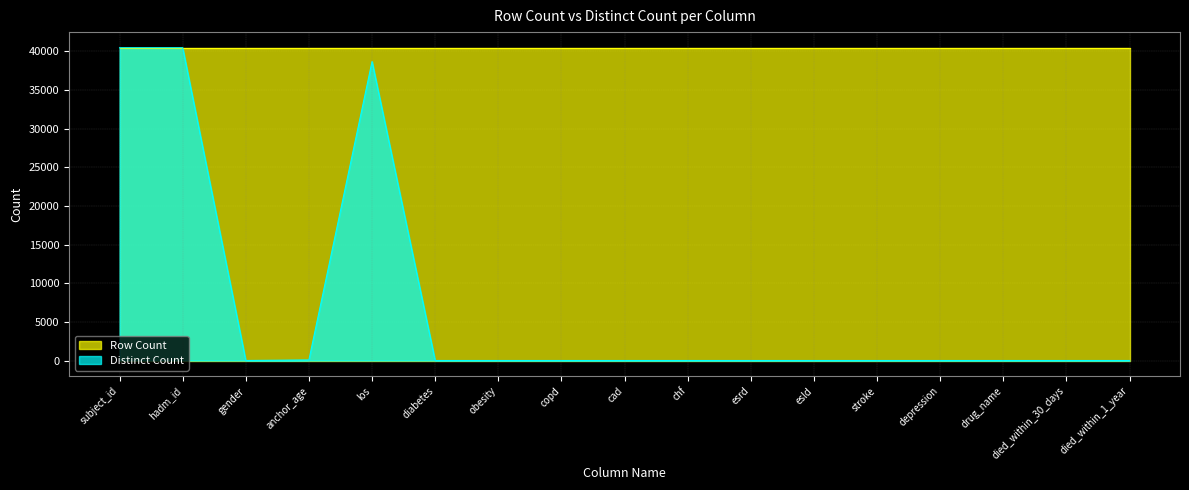

What is the minimum value shown in the chart?

2